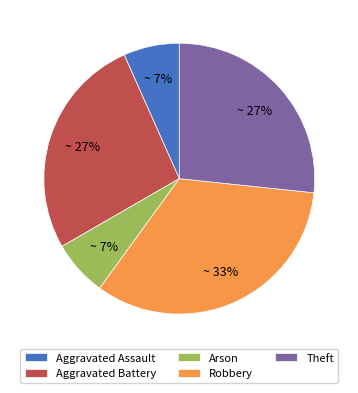

What percentage is the Theft slice, to the nearest percent?

27%